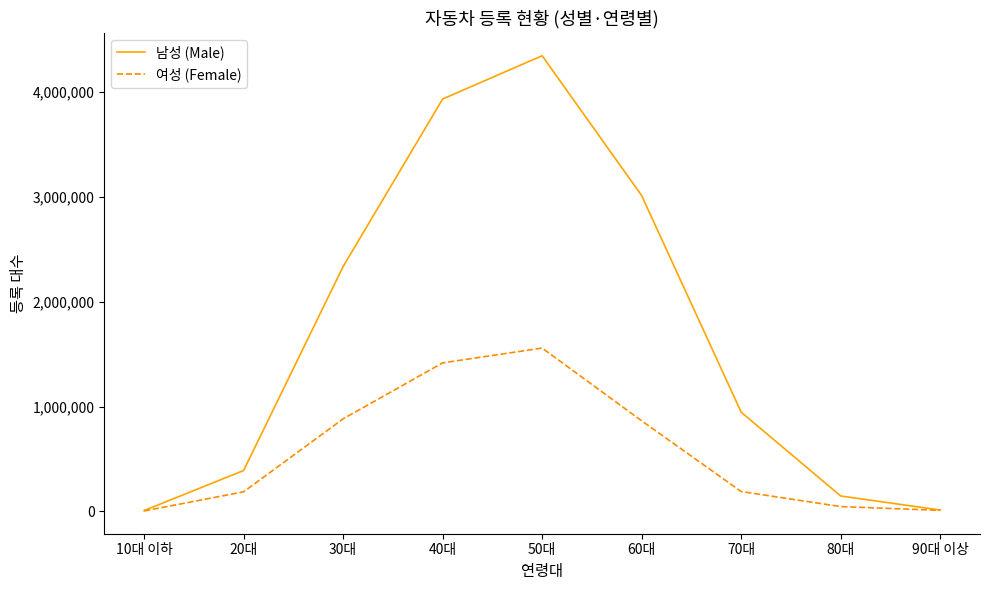

Is the value of 남성 (Male) at 10대 이하 greater than the value of 여성 (Female) at 20대?

No